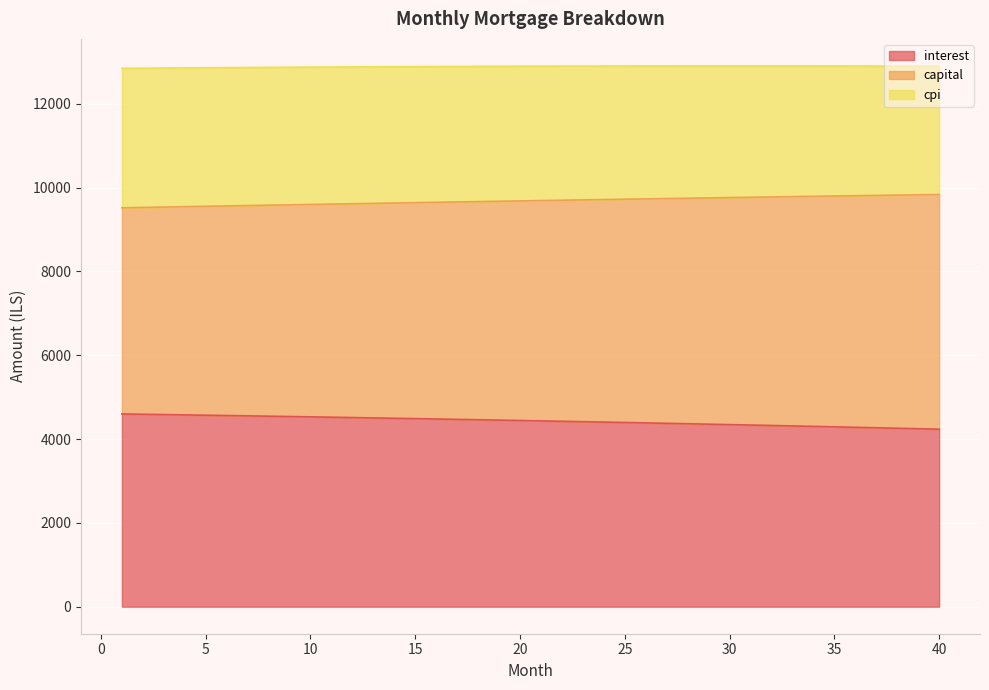

What is the minimum value for interest?

4234.9